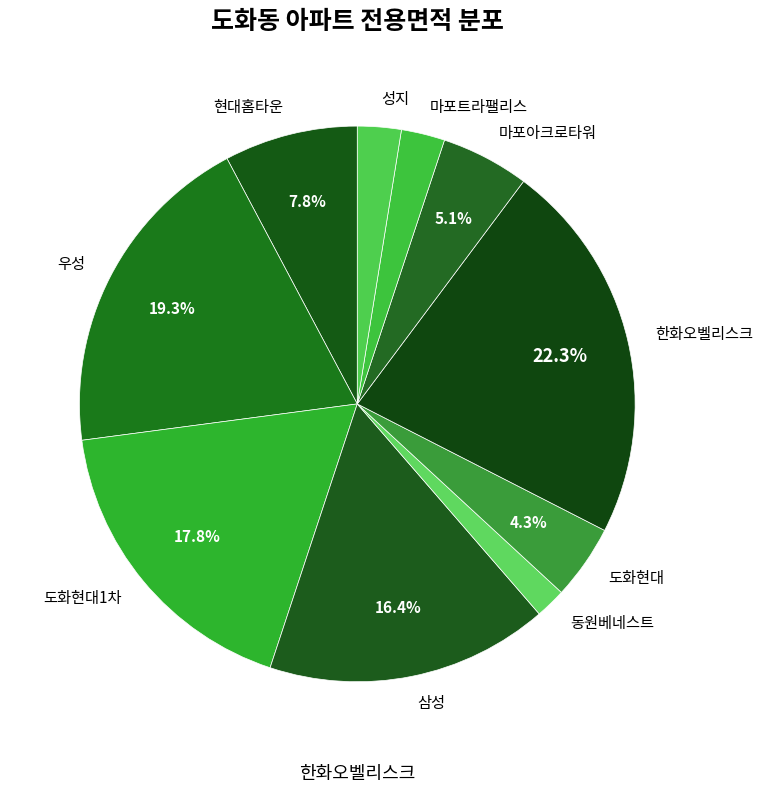

Between 현대홈타운 and 마포트라팰리스, which is larger?

현대홈타운